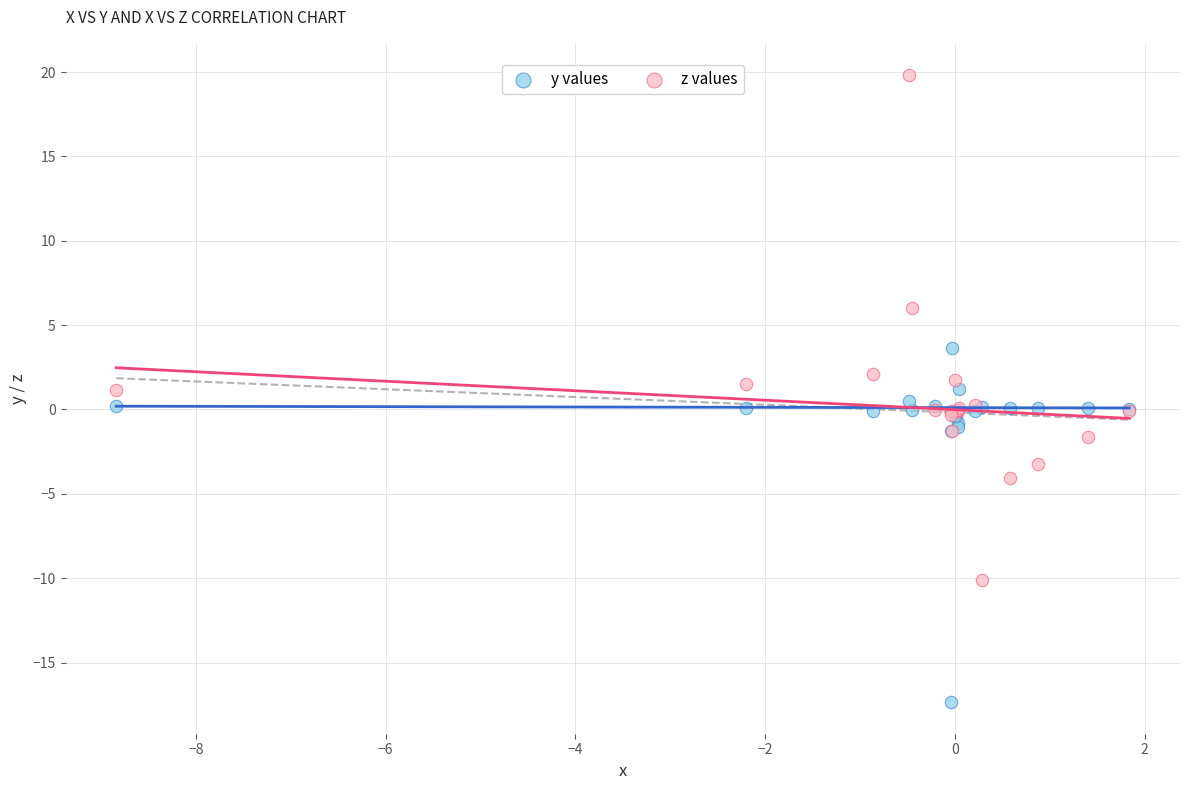

Which series contains the highest Y value?

z values